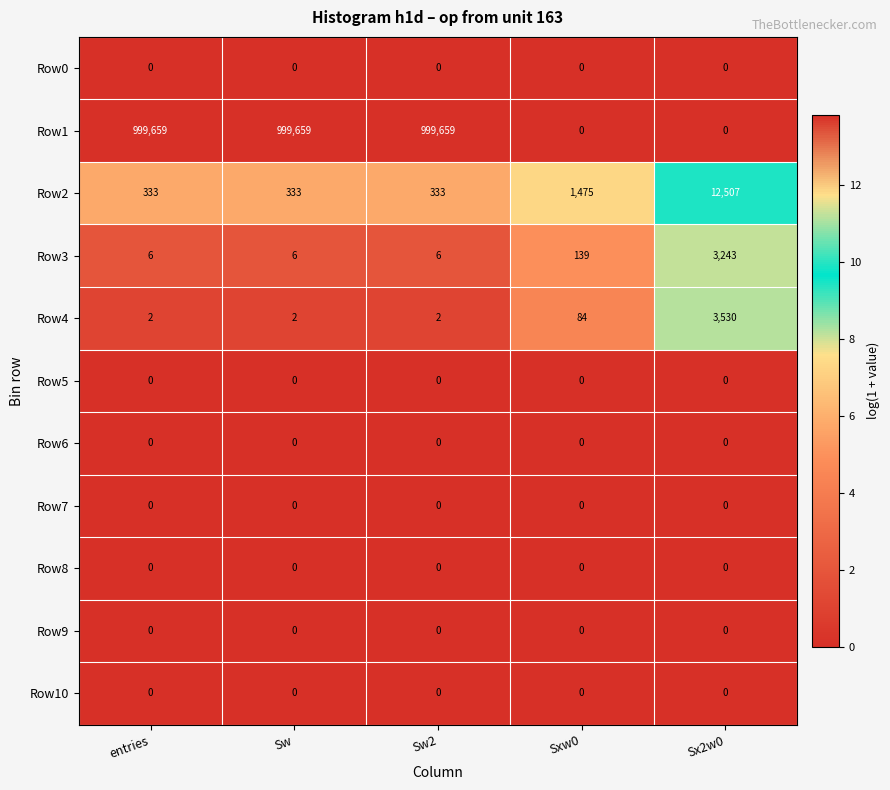

What is the sum of the Row4 values at Sxw0 and Sw2?

86